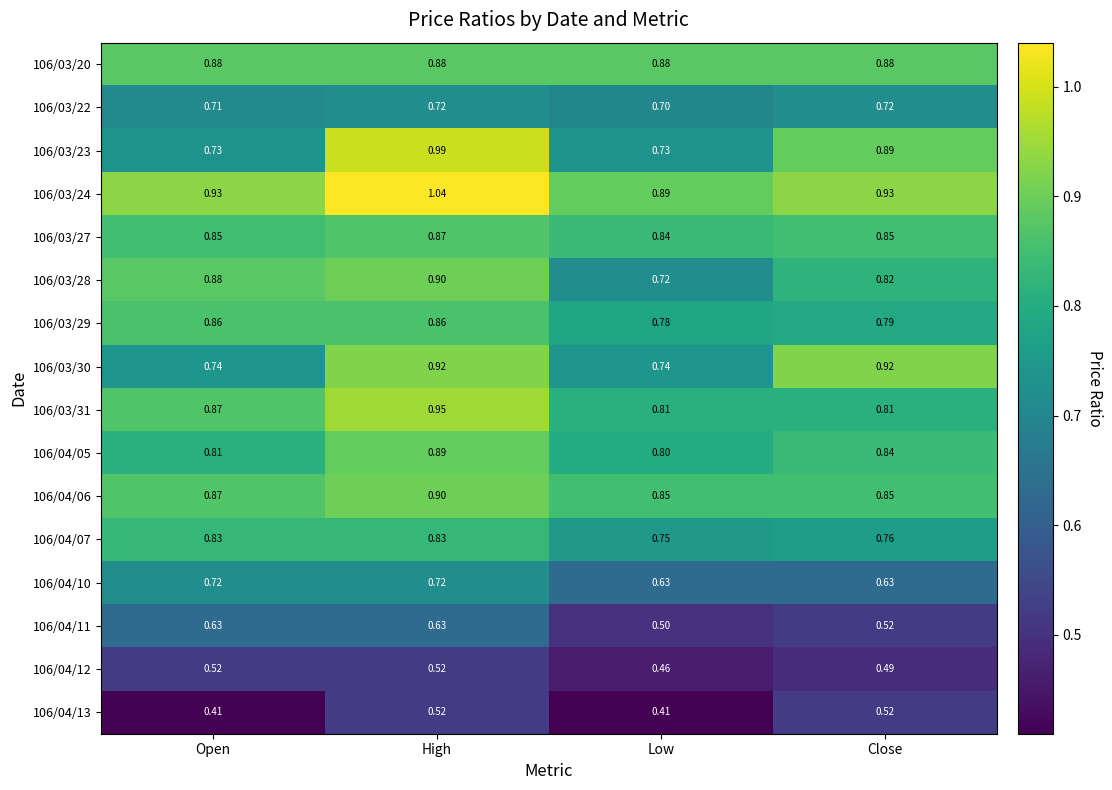

Where is 106/03/24 nearest to the value 0?

Low